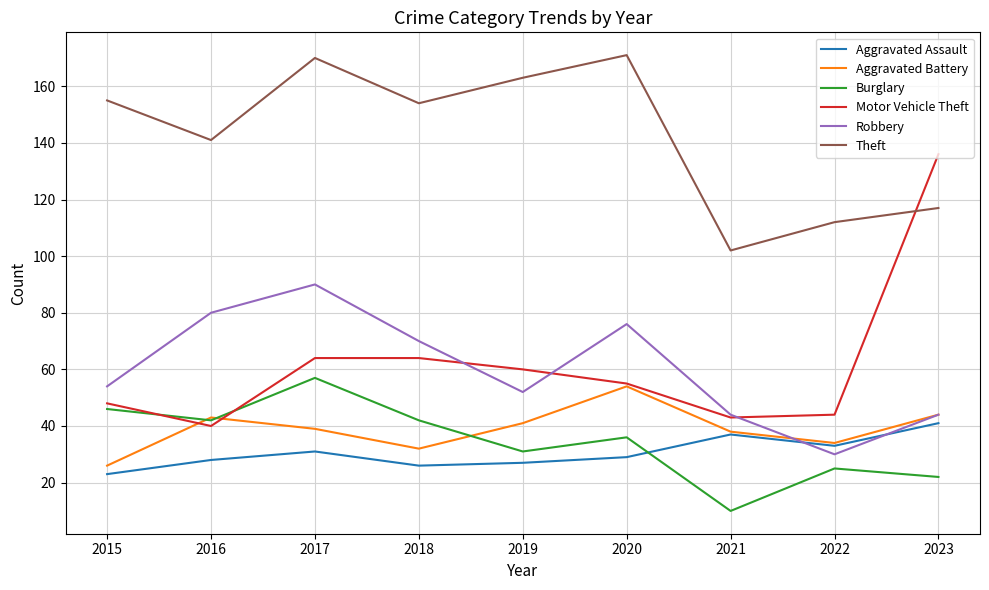

True or false: Aggravated Assault has a value of 19 at 2017.

False